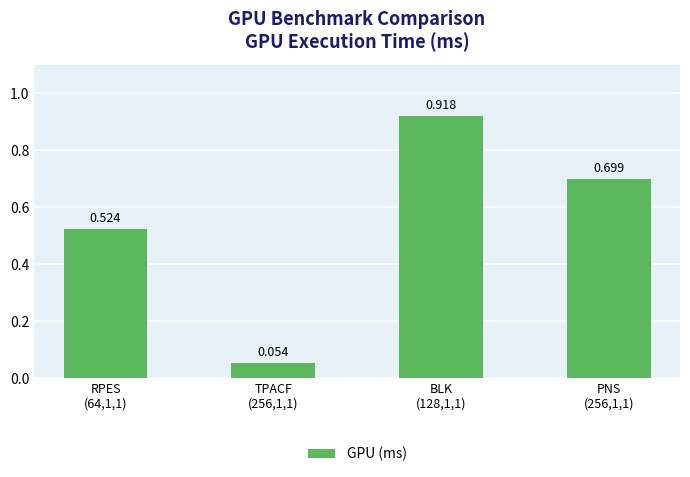

How many data points does each series have?

4